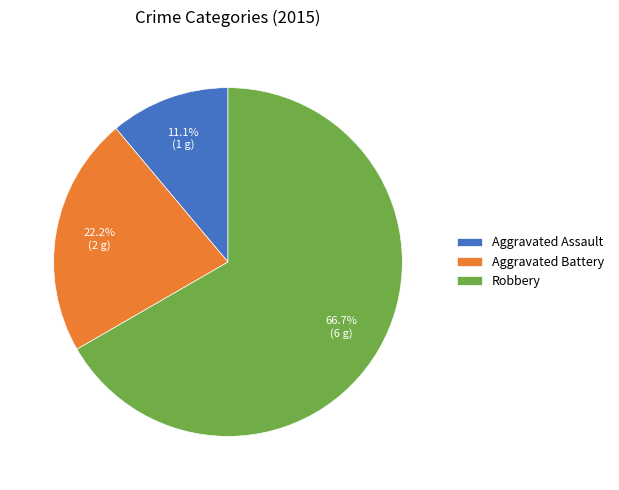

What is the largest slice in the pie chart?

Robbery